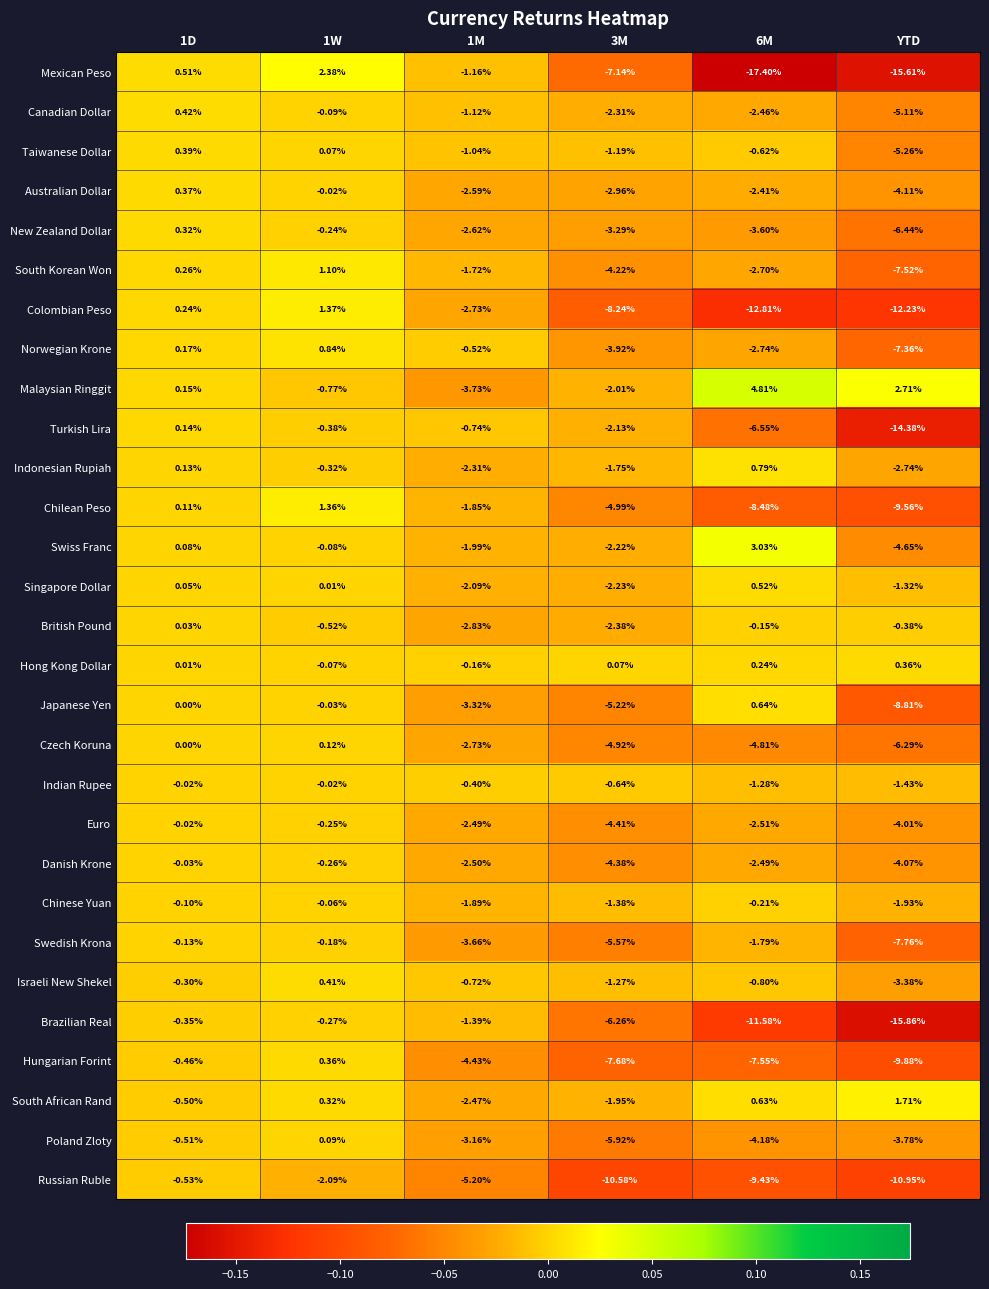

What is the spread (max minus min) of values at YTD?

18.6